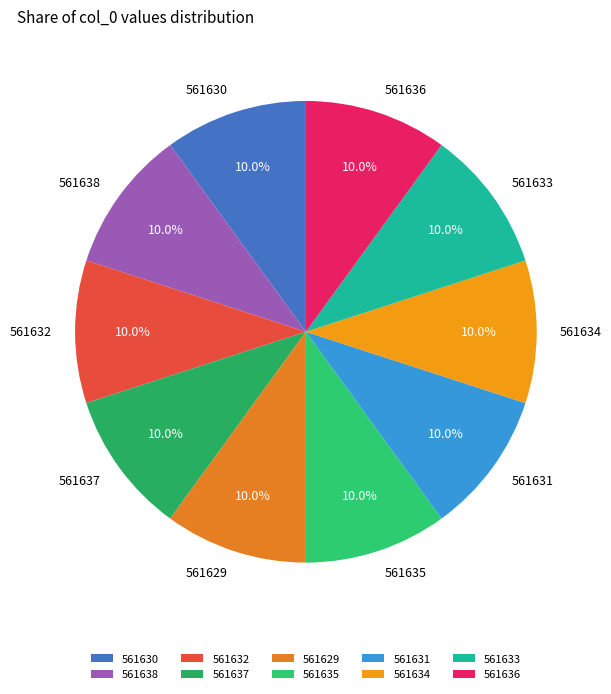

How many slices are in this pie chart?

10